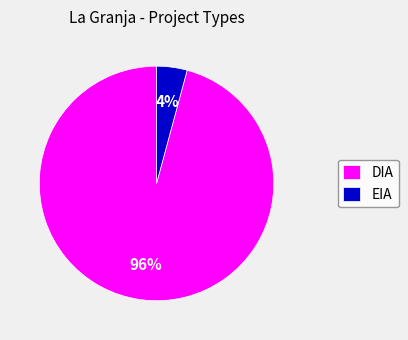

To the nearest percent, what is the combined percentage of DIA and EIA?

100%